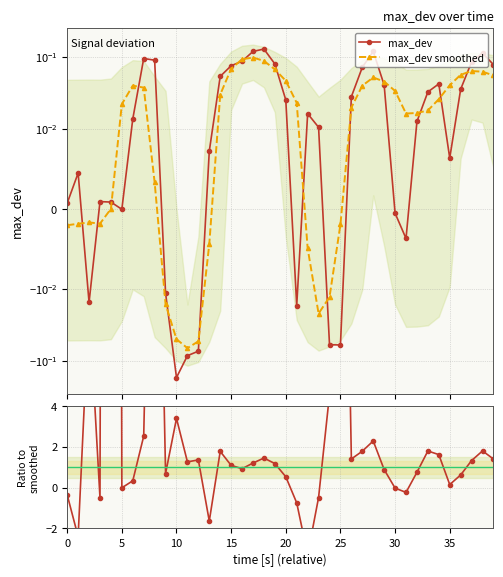

Count the number of categories in the chart.

40